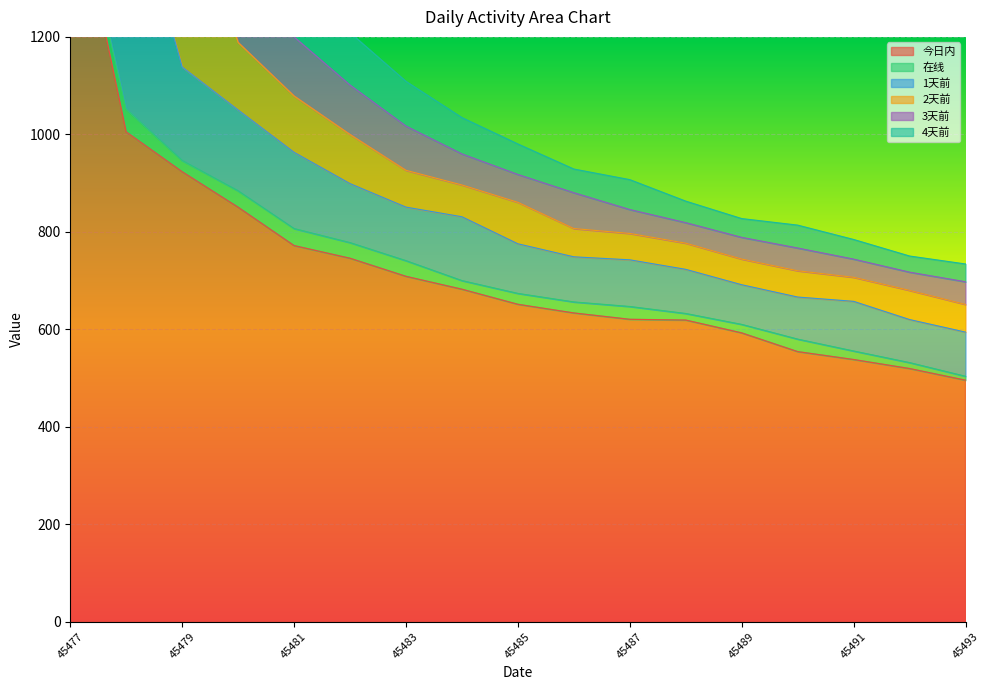

Reading left to right, extract all data points from this chart.

今日内: 1550.0	1005.0	923.3	850.5	771.8	745.8	708.7	682.2	651.3	633.5	620.5	618.9	592.6	554.2	538.0	519.5	495.6
在线: 0.0	47.3	23.2	33.7	34.9	32.2	32.2	17.8	22.4	22.7	26.3	13.6	17.5	25.7	17.5	12.3	8.1
1天前: 0.0	497.7	191.8	165.8	156.4	121.0	109.9	131.0	101.8	92.5	95.7	90.5	81.3	86.3	101.9	88.3	90.6
2天前: 0.0	0.0	411.7	138.7	115.7	100.9	75.5	65.2	85.1	58.0	54.1	53.7	52.6	53.9	49.3	59.8	56.8
3天前: 0.0	0.0	0.0	361.3	121.1	101.3	90.7	63.7	57.2	73.5	49.1	42.1	44.6	46.7	37.3	37.4	46.6
4天前: 0.0	0.0	0.0	0.0	350.1	107.7	91.8	74.5	62.6	48.6	61.4	44.2	38.5	46.9	40.3	33.1	36.5